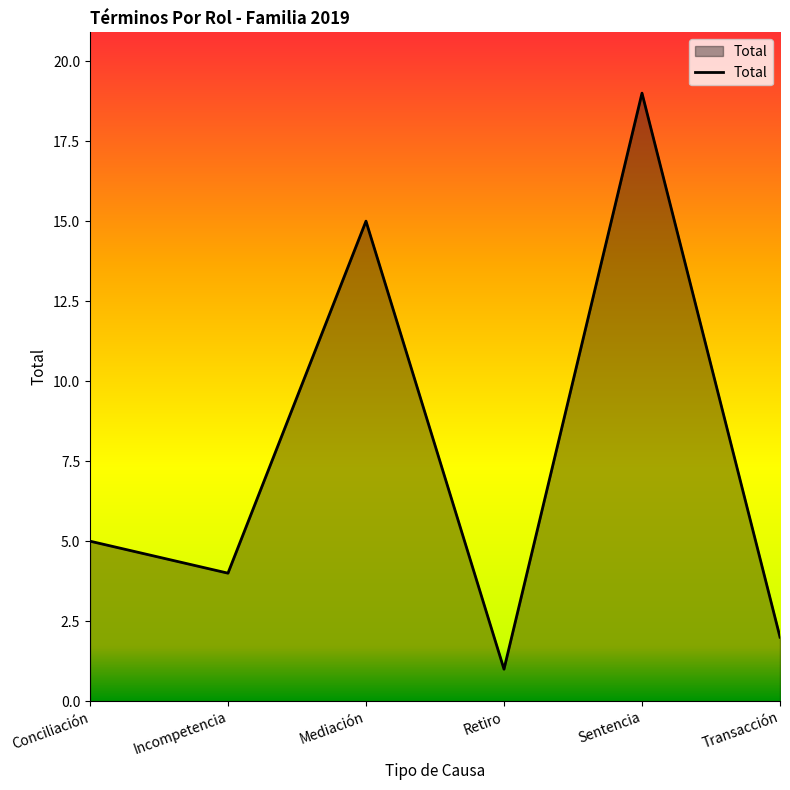

The value at Conciliación is 7. True or false?

False